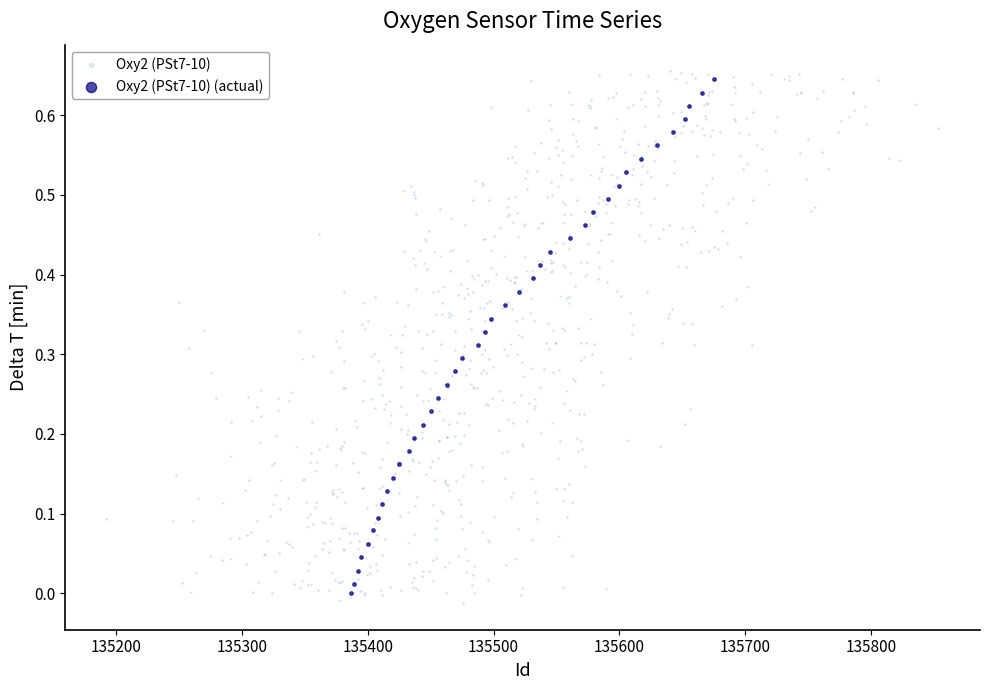

Which series has the largest Y range (max minus min)?

Oxy2 (PSt7-10)